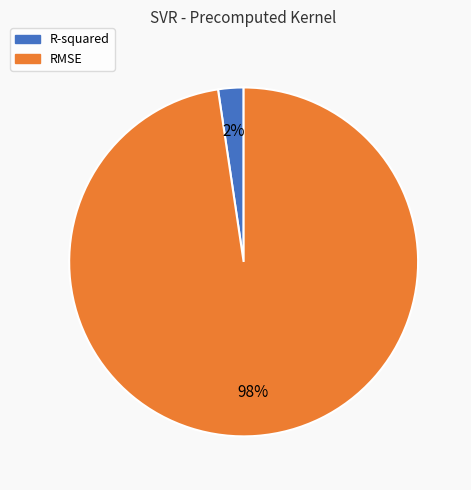

Do R-squared and RMSE together represent more than half of the pie?

Yes